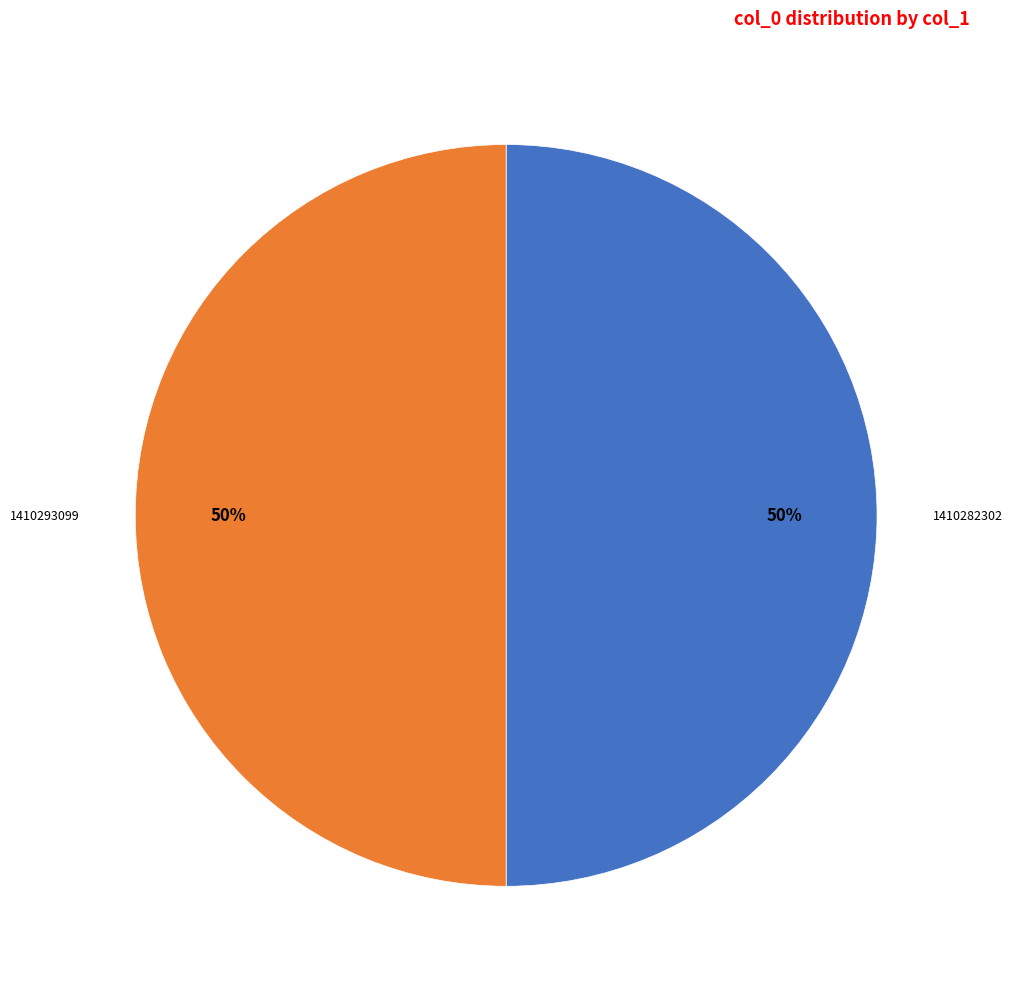

Do 1410293099 and 1410282302 together represent more than half of the pie?

Yes